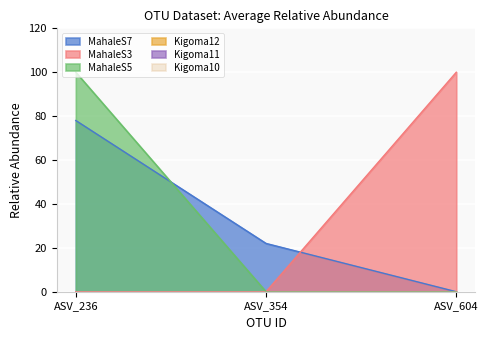

At which category is the sum across all series the highest?

ASV_236